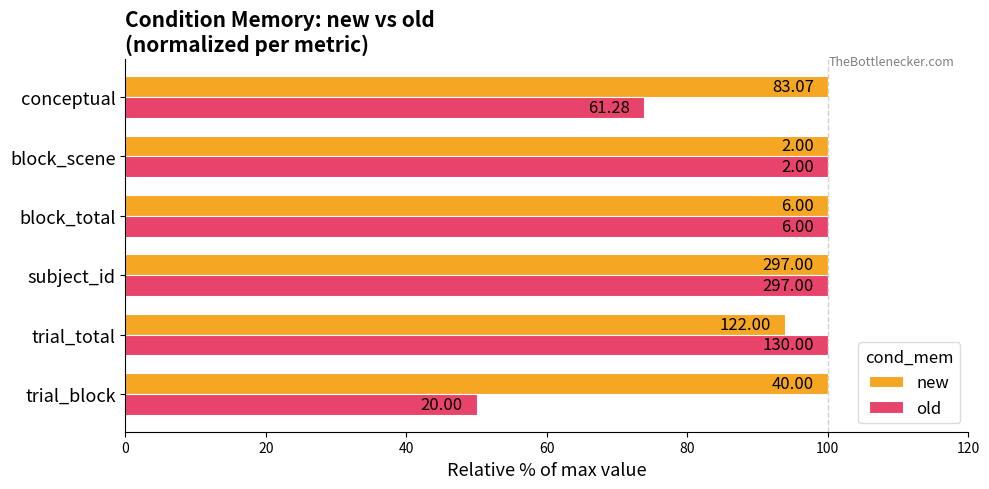

What is the average value of the old series?

87.3